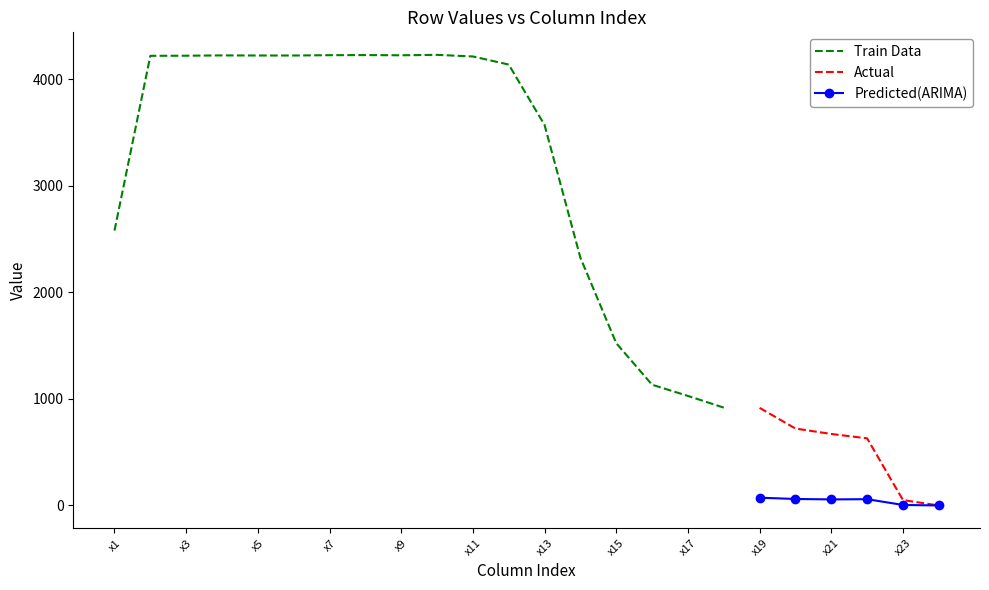

How many values in the Row1 series are below 3570?

12